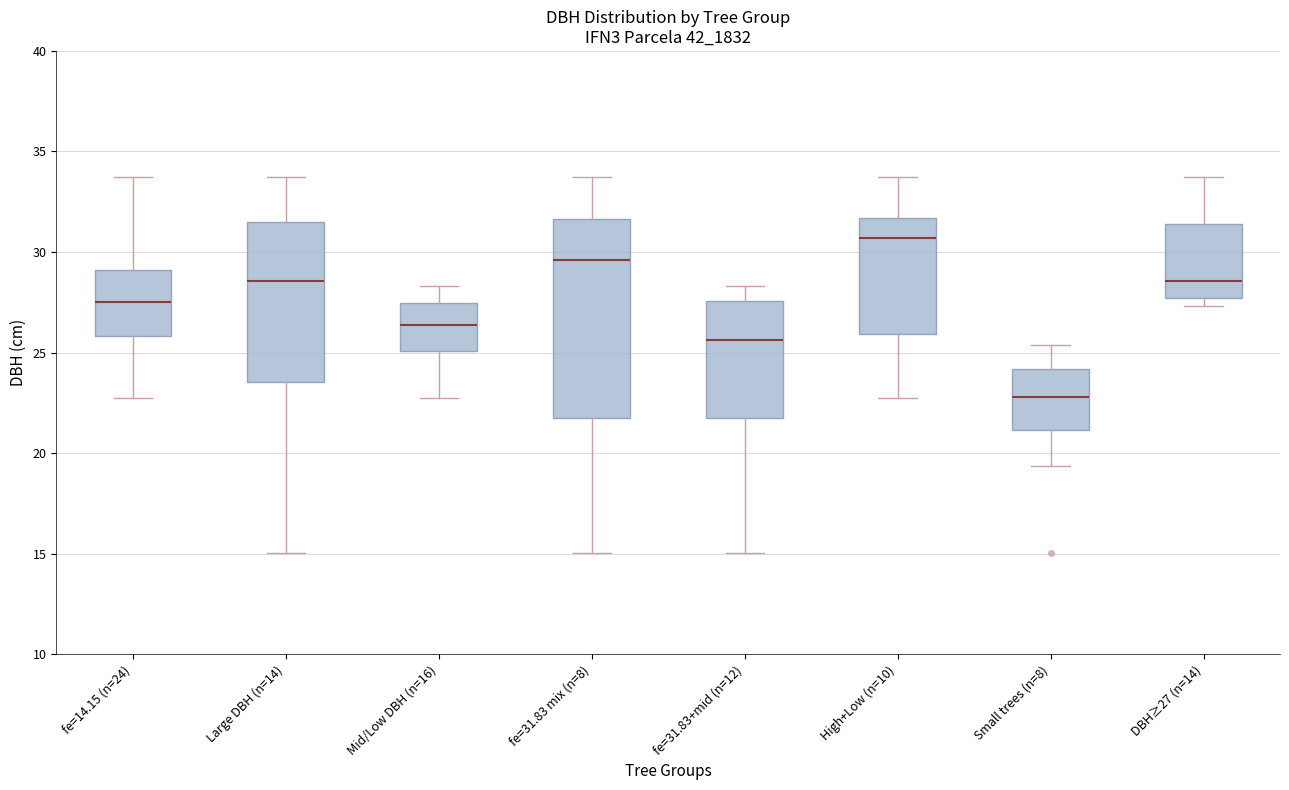

Which box has the highest median line?

High+Low (n=10)